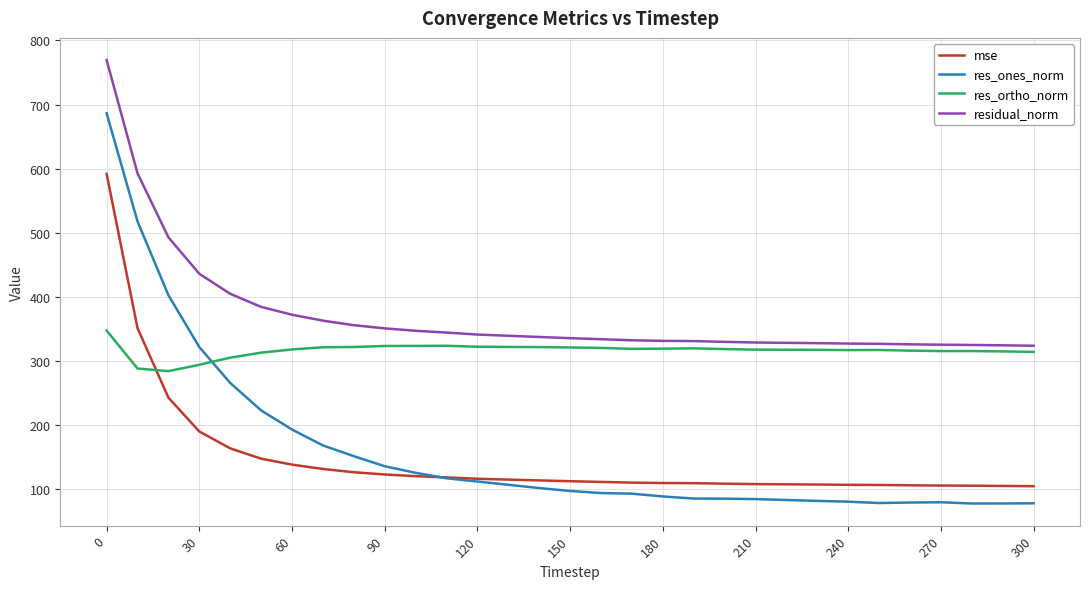

Does the chart have visible grid lines?

Yes